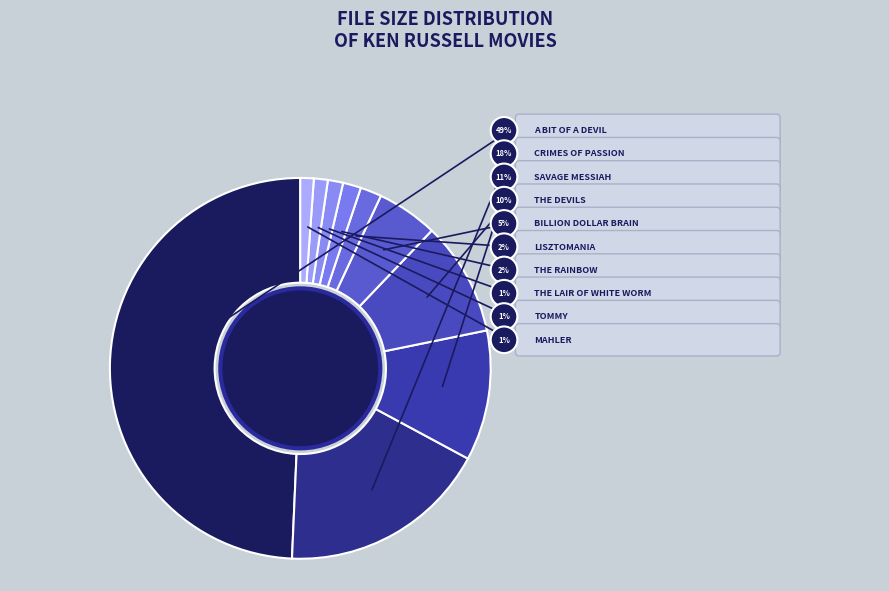

What percentage is the The Rainbow slice, to the nearest percent?

2%